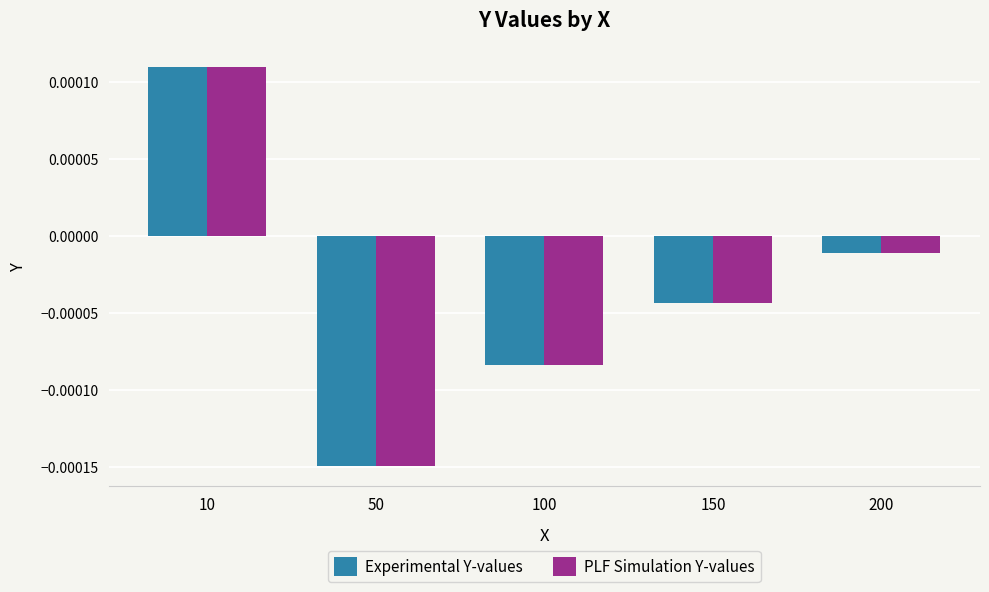

At which category is the sum across all series the highest?

10